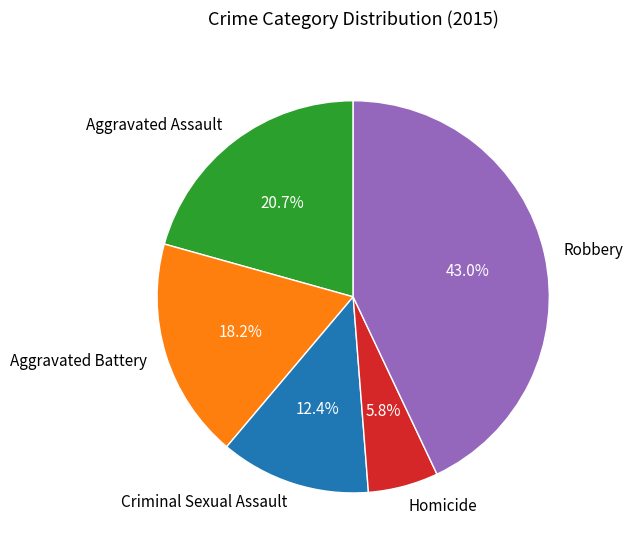

Between Aggravated Battery and Criminal Sexual Assault, which is larger?

Aggravated Battery